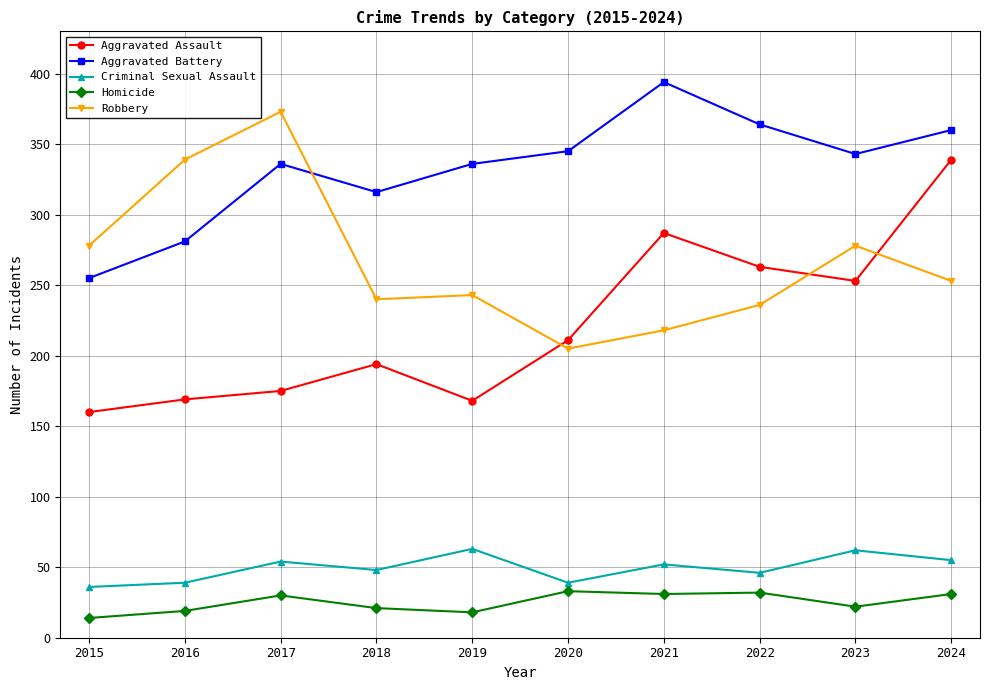

What is the difference between the Homicide values at 2024 and 2015?

17